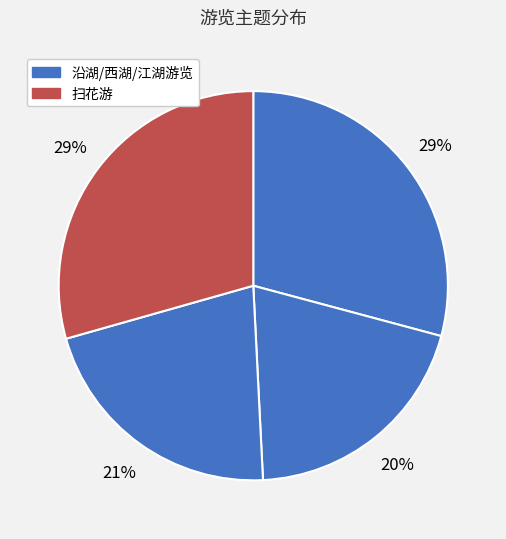

Count the number of slices in the pie.

4